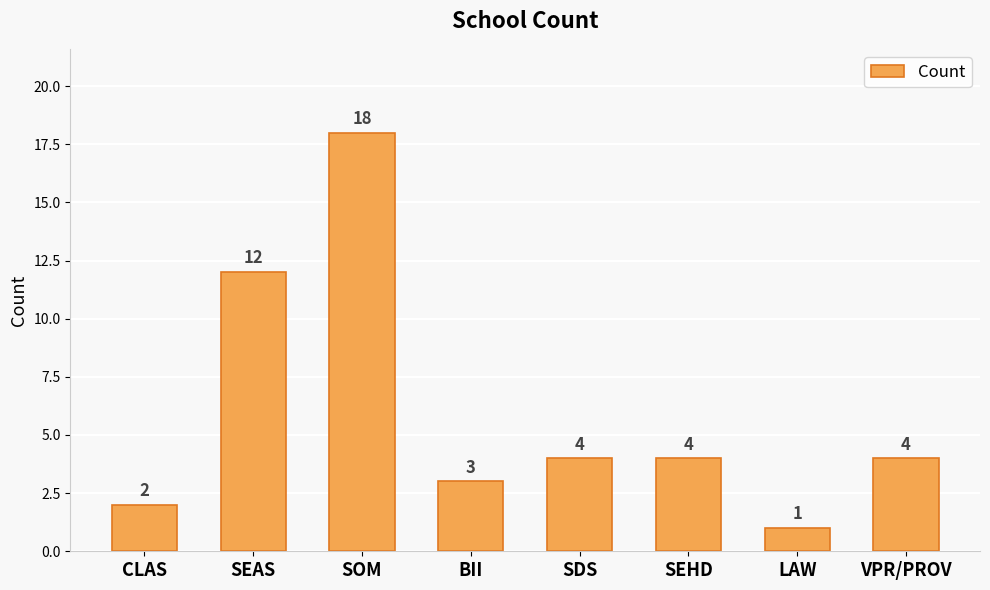

What is the difference between the values at LAW and CLAS?

1